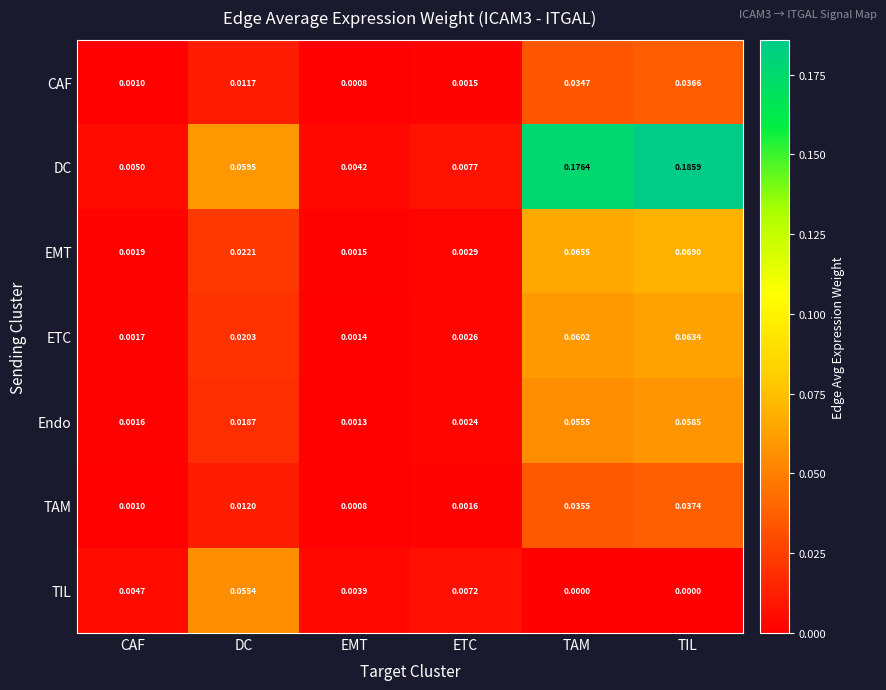

List the series in order of their peak value, lowest first.

CAF, TAM, TIL, Endo, ETC, EMT, DC